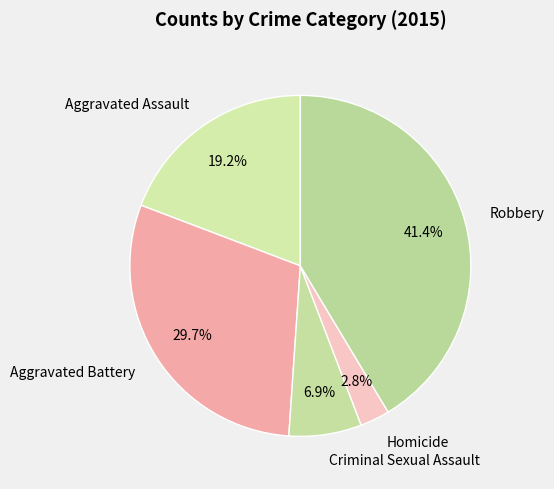

To the nearest percent, what is the difference between the largest and smallest slice percentages?

39%